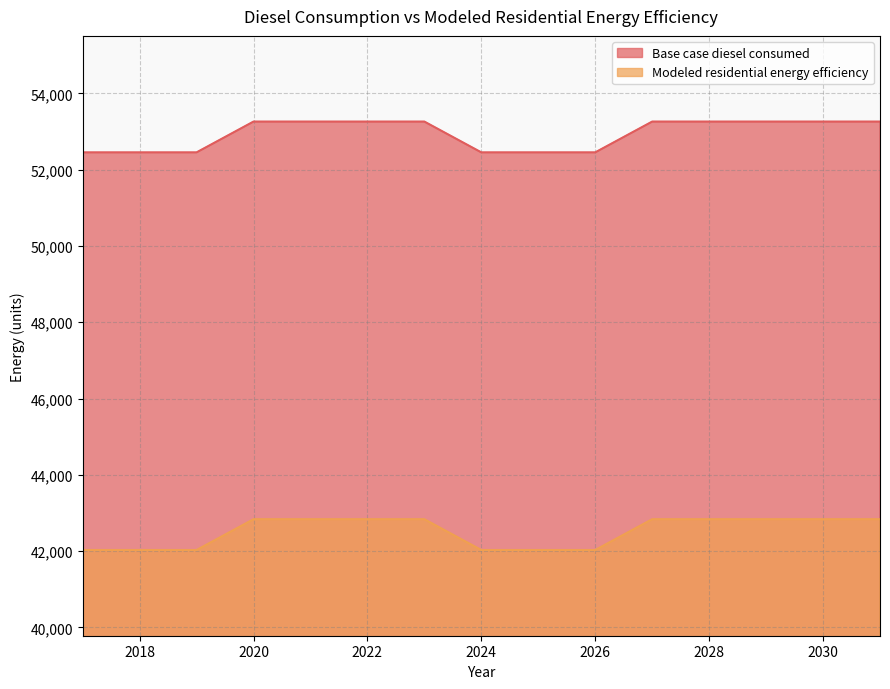

What is the difference between the maximum and minimum values in the Base case diesel consumed series?

807.7